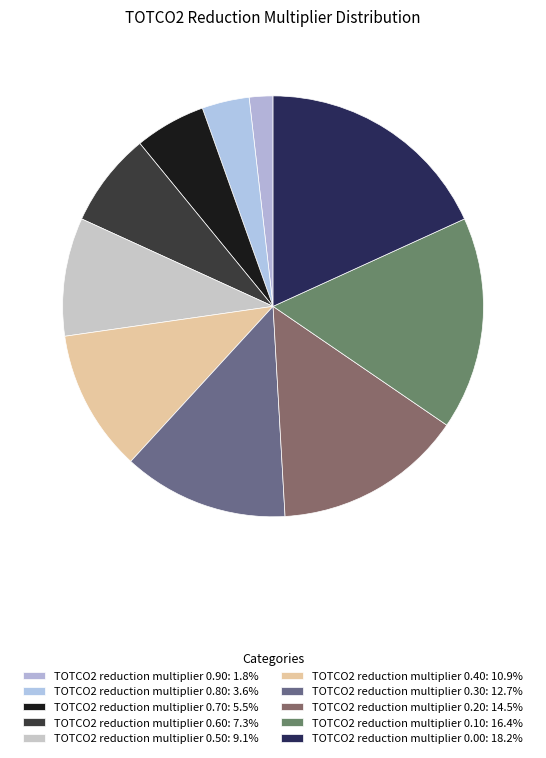

What portion of the pie excludes TOTCO2 reduction multiplier 0.50?

90.9%